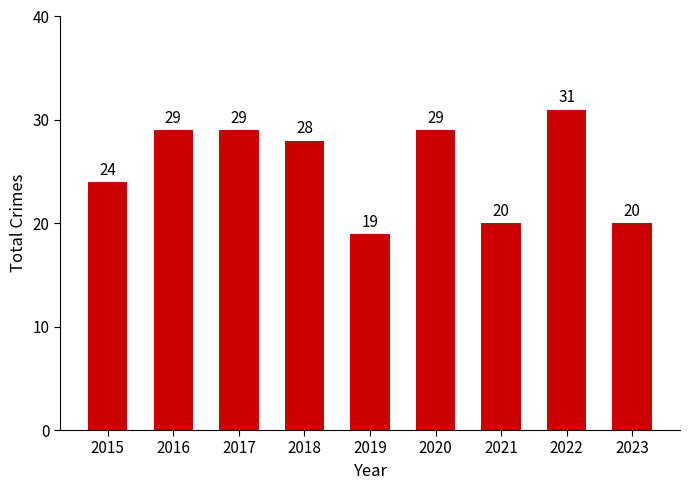

What is the difference between the second highest and minimum values?

10